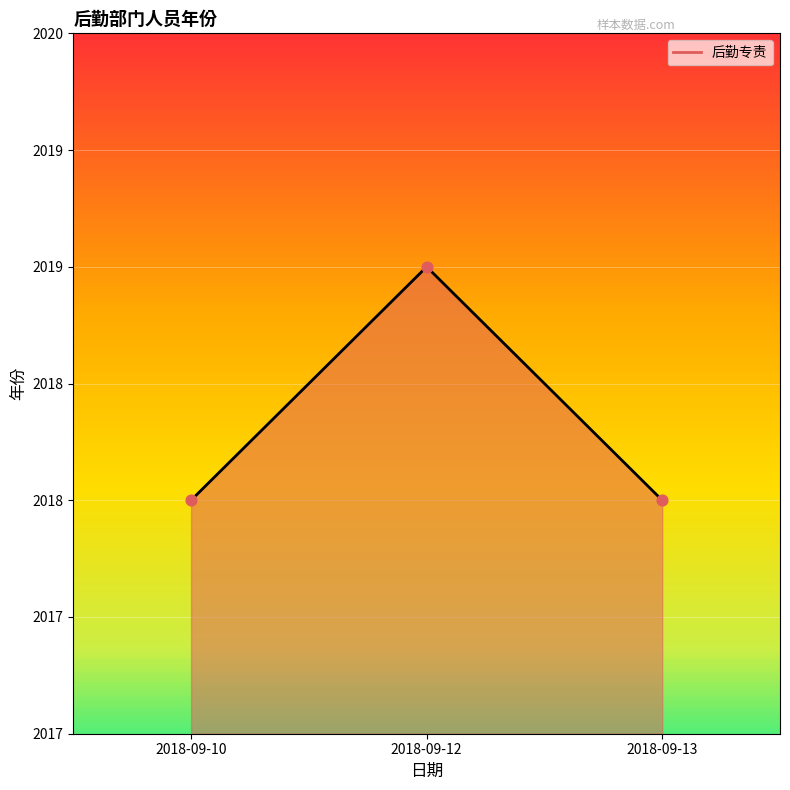

Between 2018-09-12 and 2018-09-13, which is larger?

2018-09-12